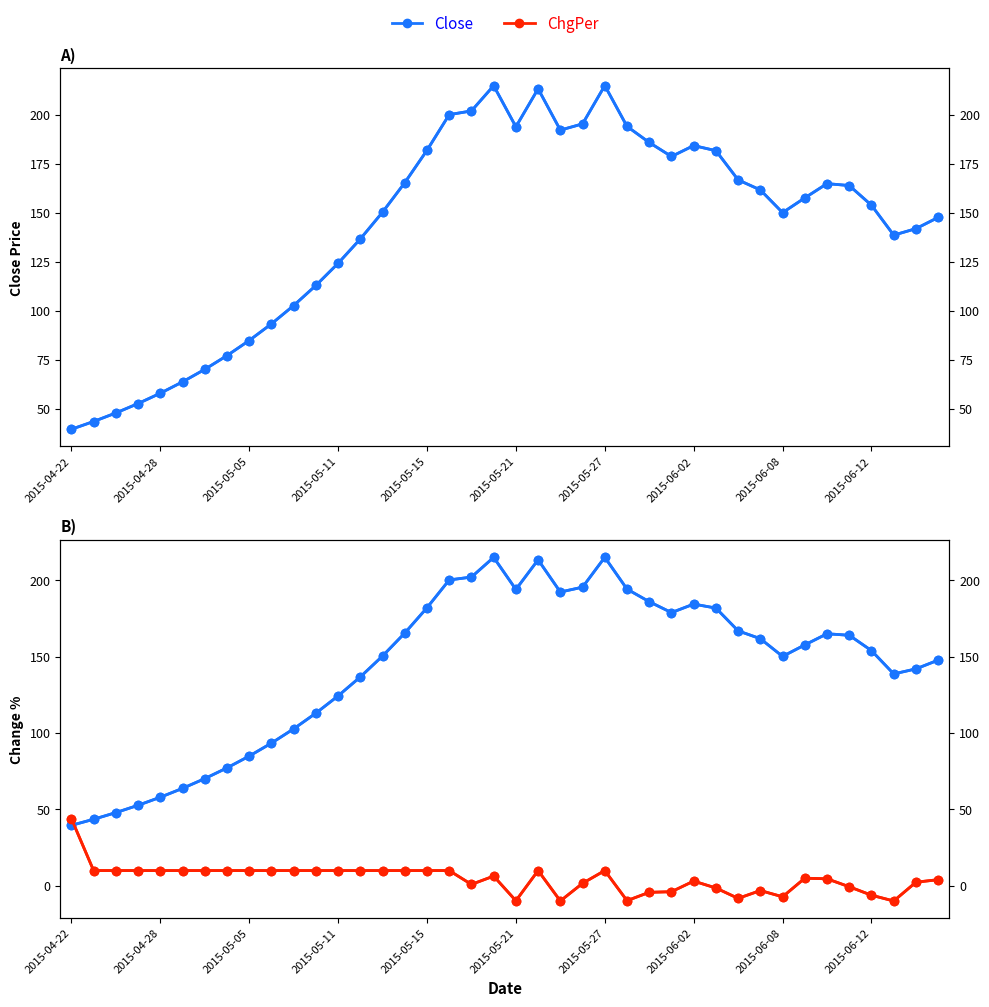

How many values in the ChgPer series exceed 9?

20